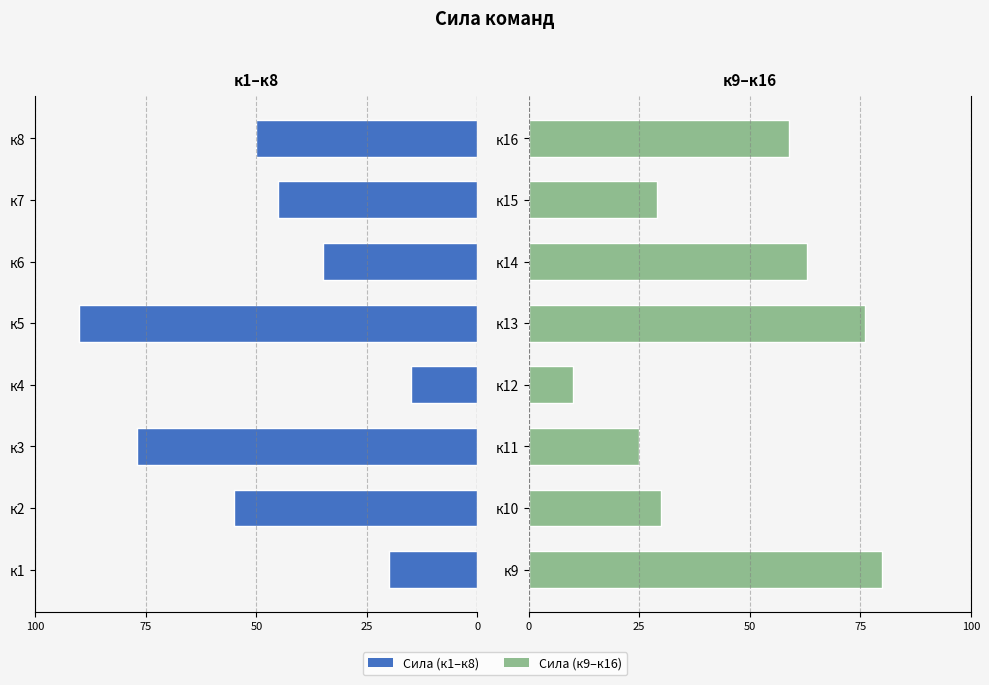

Is it true that Сила (к9–к16) equals 44 at к10?

False